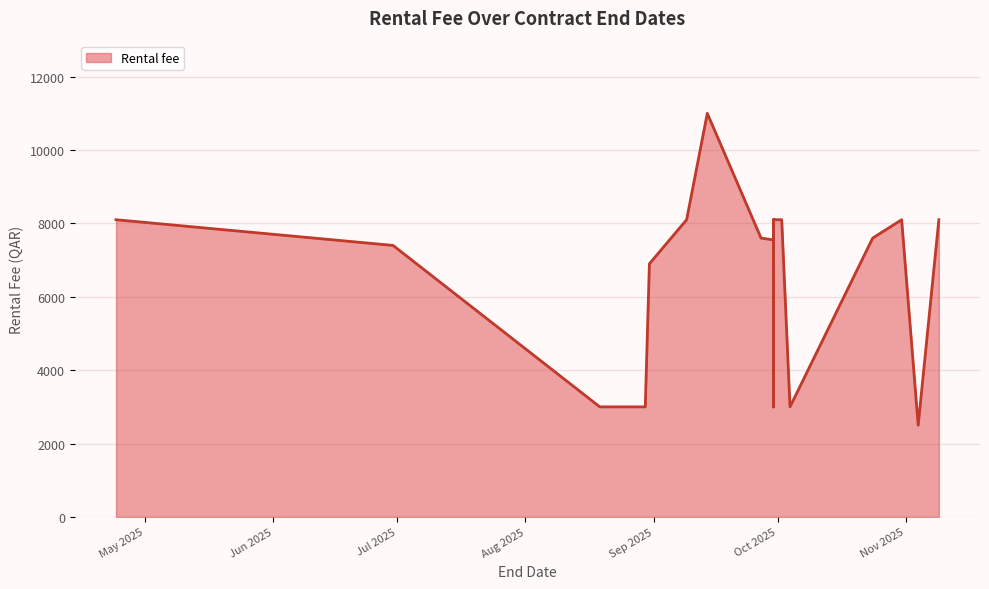

Which category has the lowest value across all series?

2025-11-04